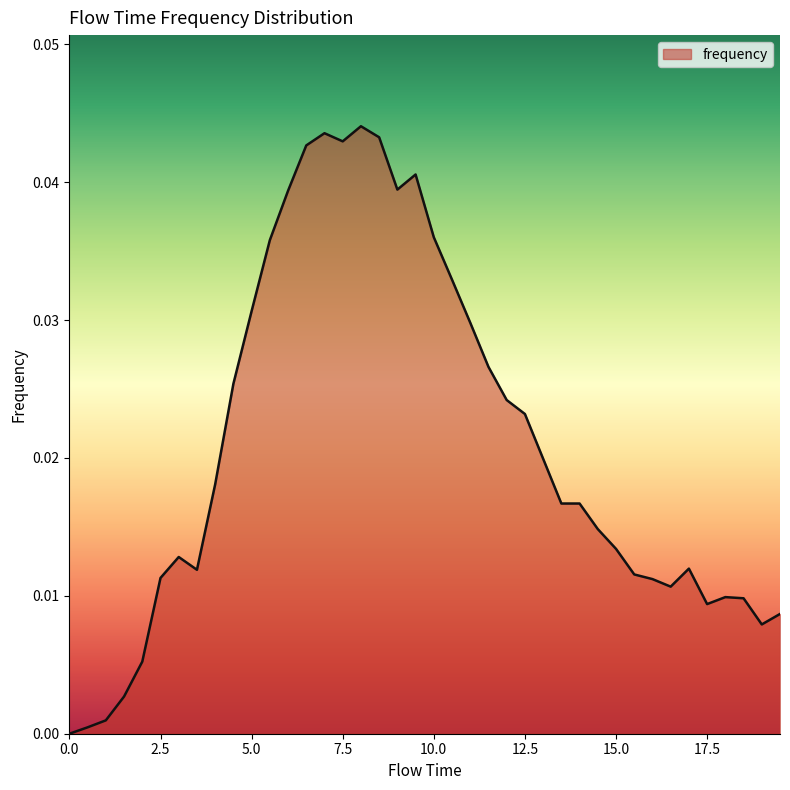

Is this an area chart (filled region under the line)?

Yes